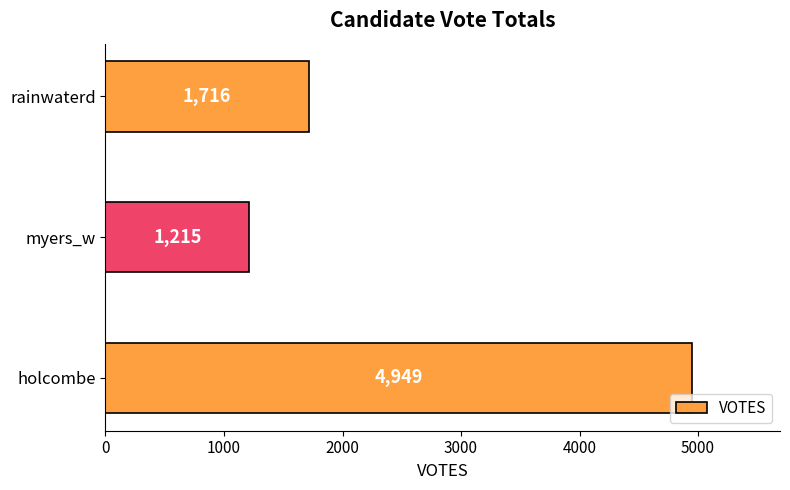

What is the difference between the maximum and minimum values?

3734